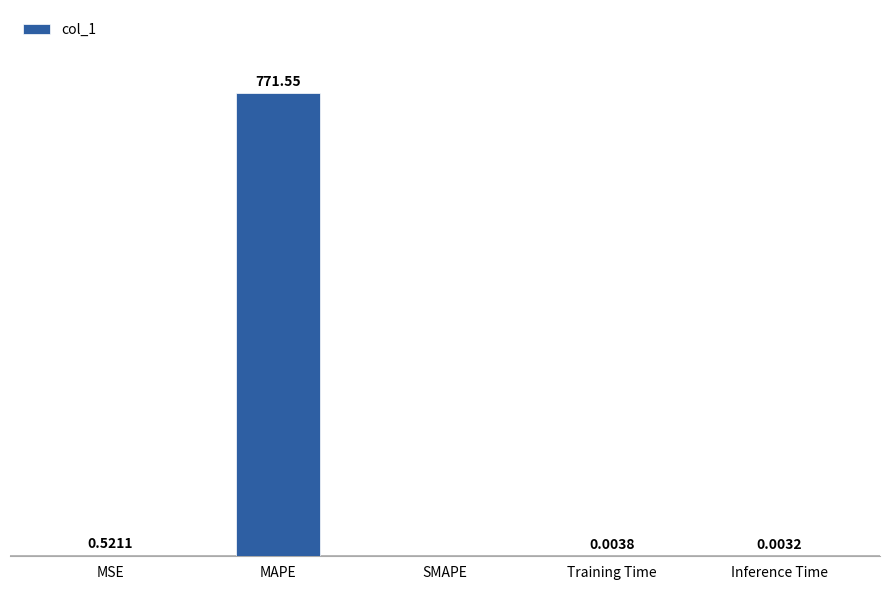

At which label is the value closest to 385?

MSE